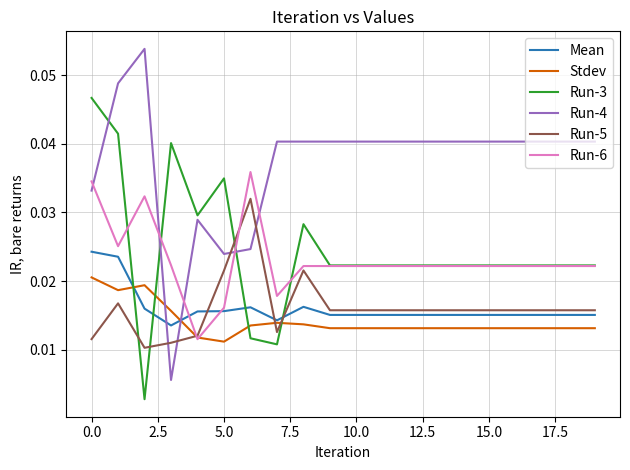

What are all the series names shown in the legend?

Mean, Stdev, Run-3, Run-4, Run-5, Run-6